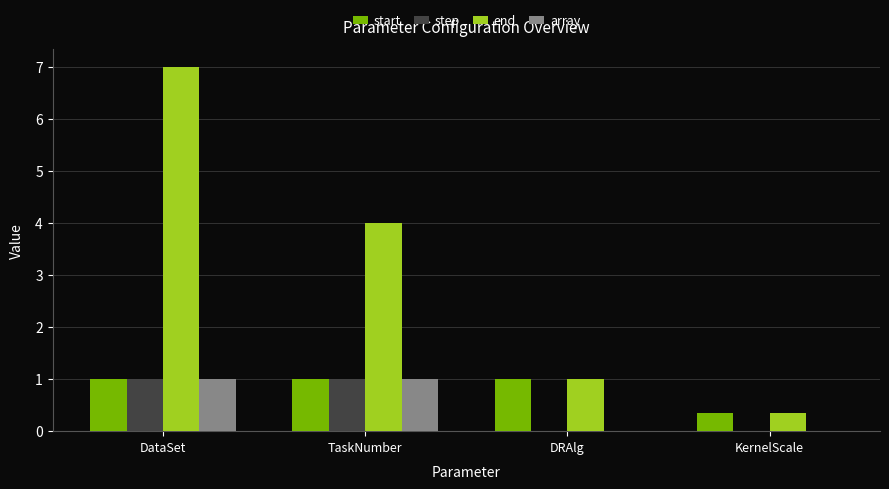

Which series changed the most between DataSet and TaskNumber?

end